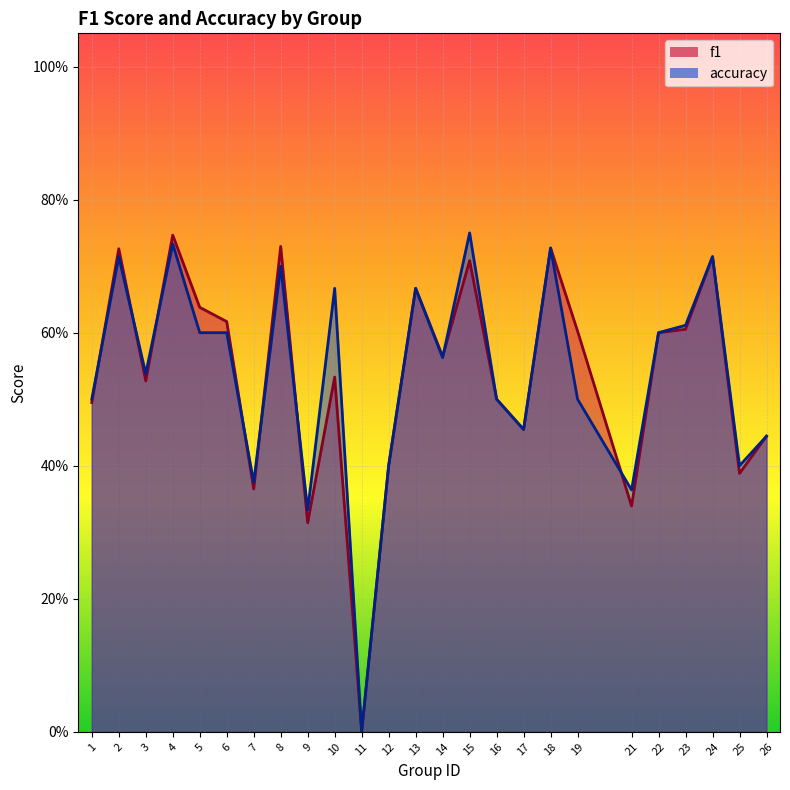

How many times do accuracy and f1 cross each other?

8